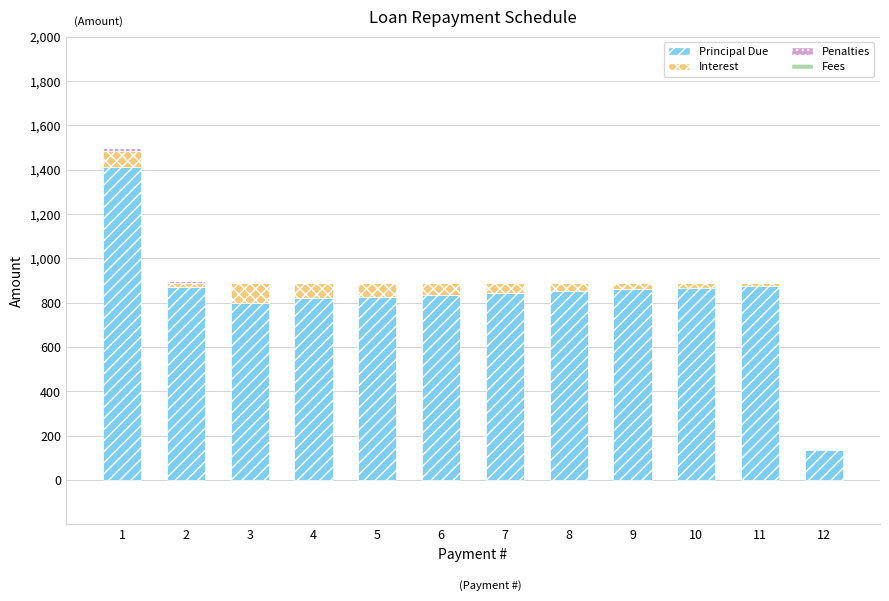

The value of Principal Due at 11 is 877.7. True or false?

True